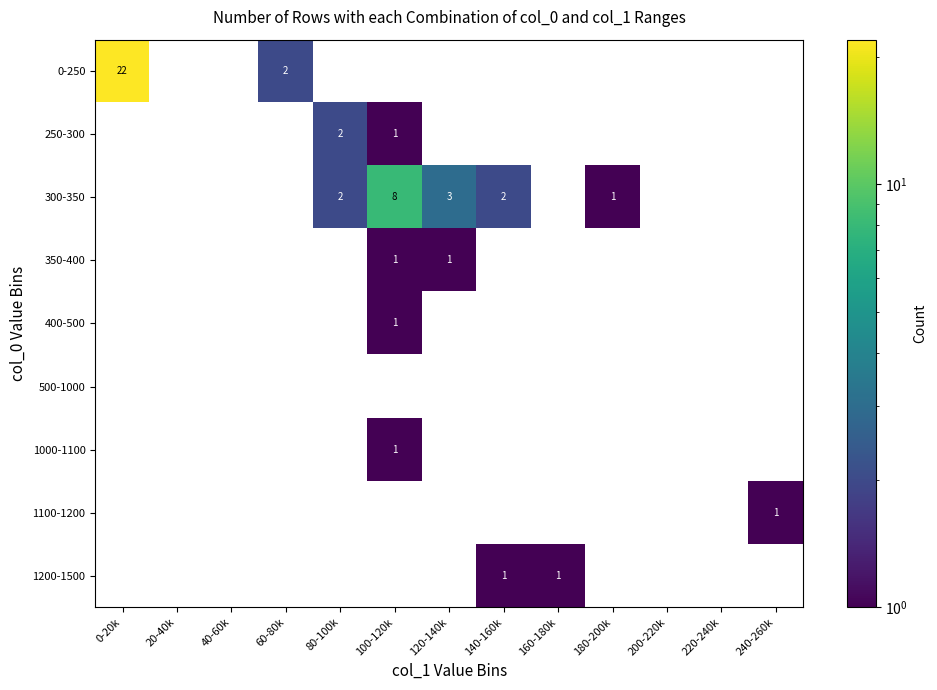

How many series are shown in this chart?

9